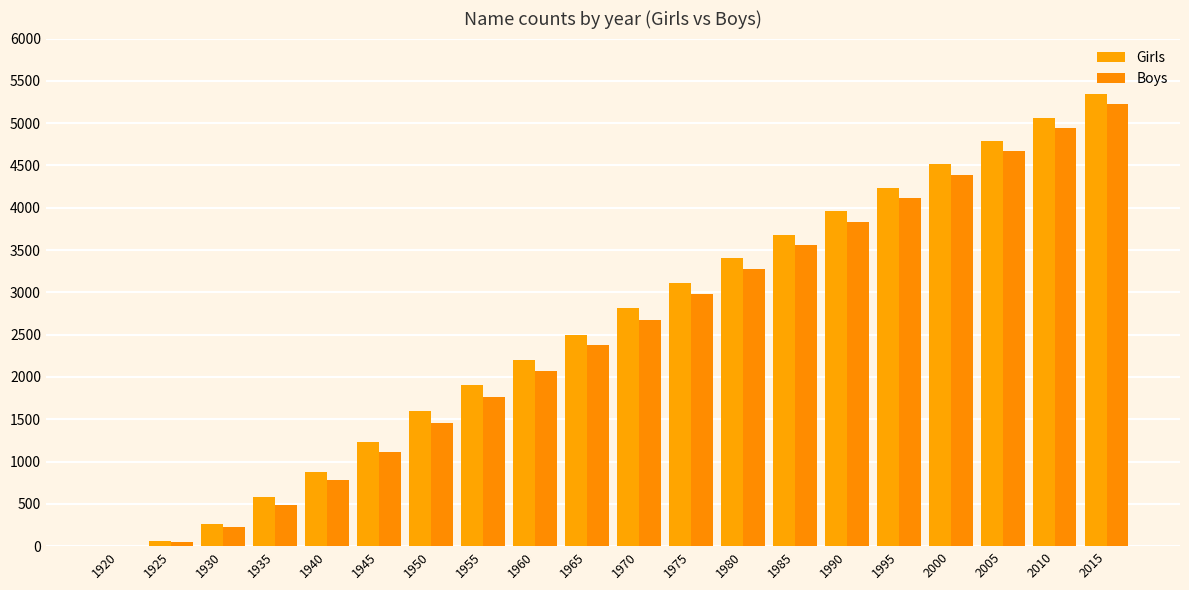

Reading left to right, list all the values displayed in this chart.

Girls: 5	65	267	578	876	1234	1598	1902	2198	2498	2812	3112	3412	3678	3956	4234	4512	4789	5067	5345
Boys: 3	52	221	489	778	1112	1456	1767	2067	2378	2678	2978	3278	3556	3834	4112	4389	4667	4945	5223